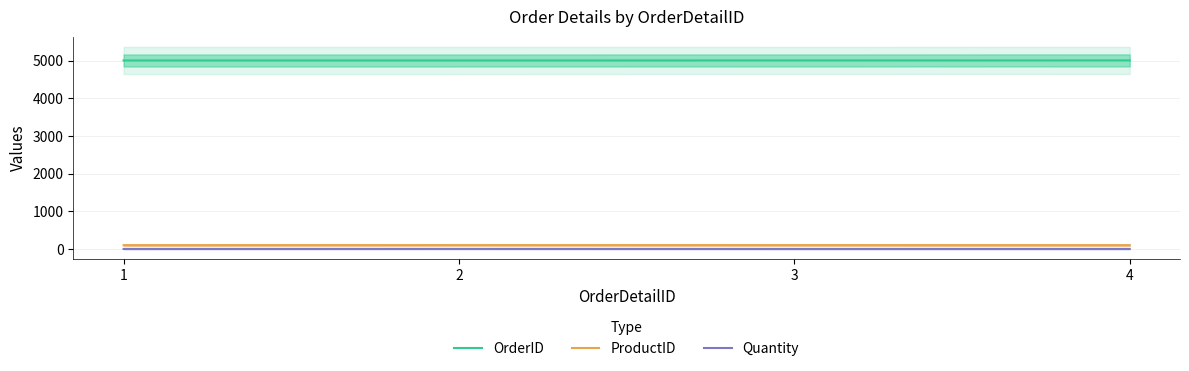

The value of Quantity at 1 is 0. True or false?

False